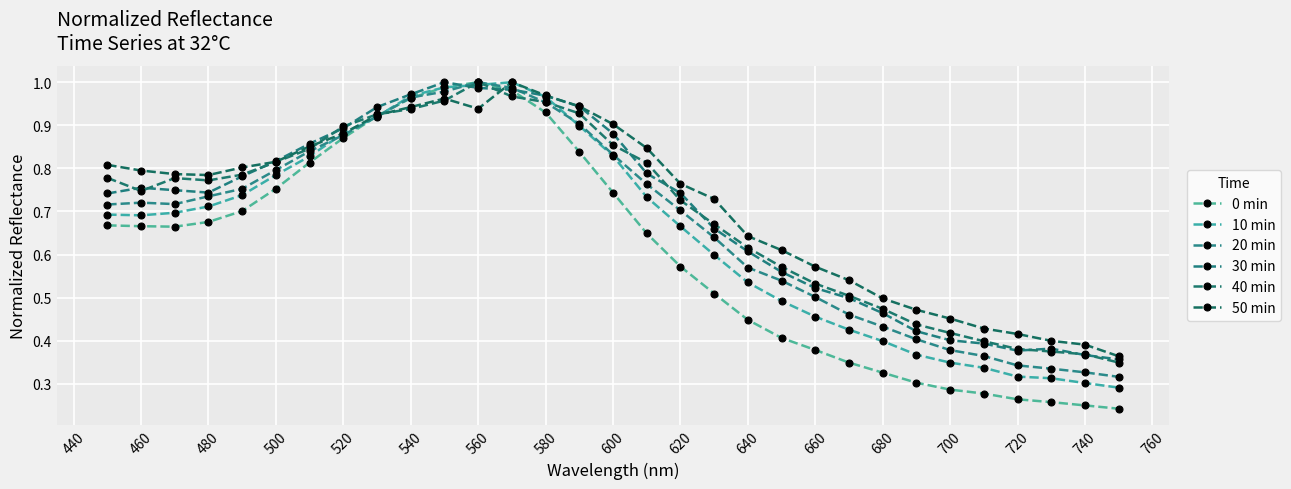

What is the maximum value for 20 min?

1.0